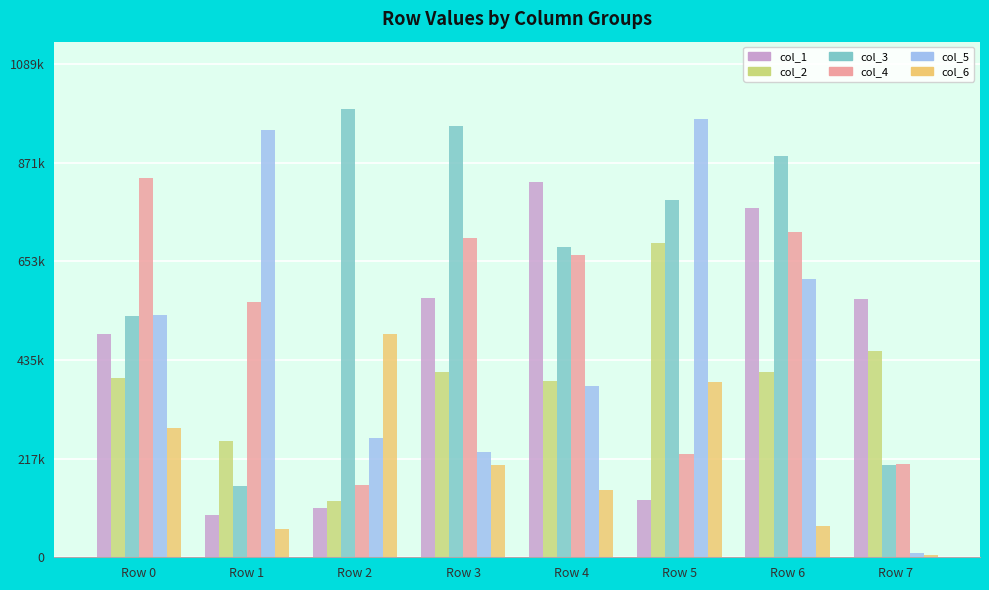

Rank the series by their maximum value, from lowest to highest.

col_6, col_2, col_1, col_4, col_5, col_3